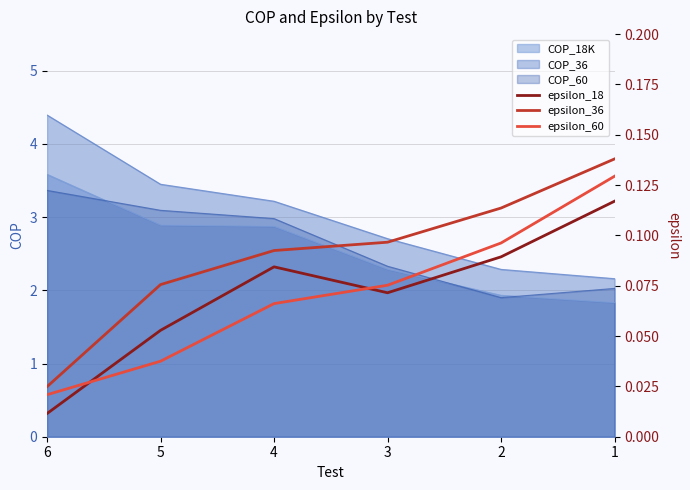

Which series ends up on top after the final intersection of epsilon_60 and epsilon_18?

epsilon_60